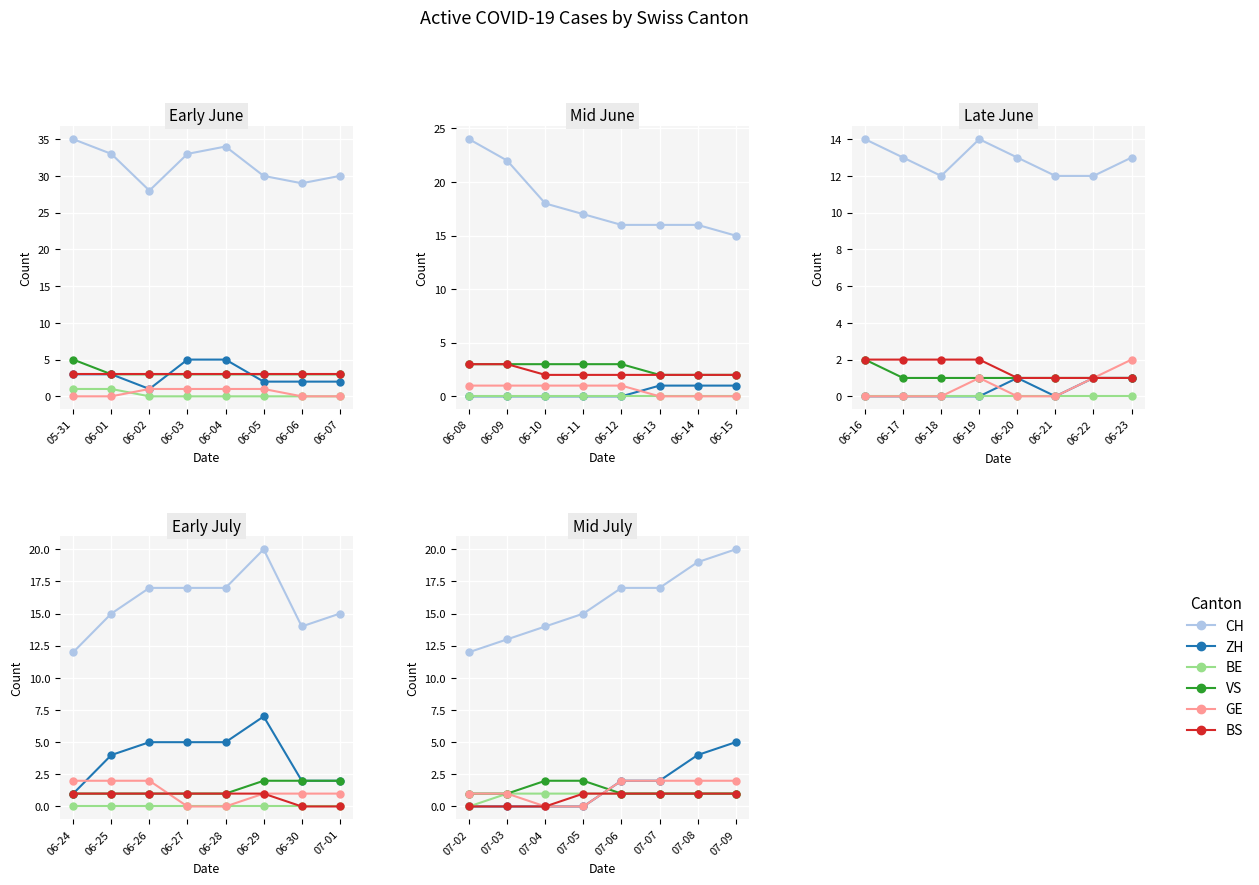

Is the value of CH at 07-07 greater than the value of BE at 07-07?

Yes